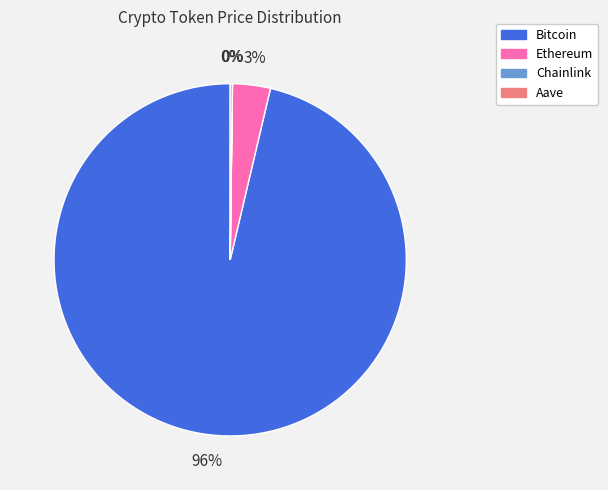

To the nearest percent, what is the average slice percentage?

25%